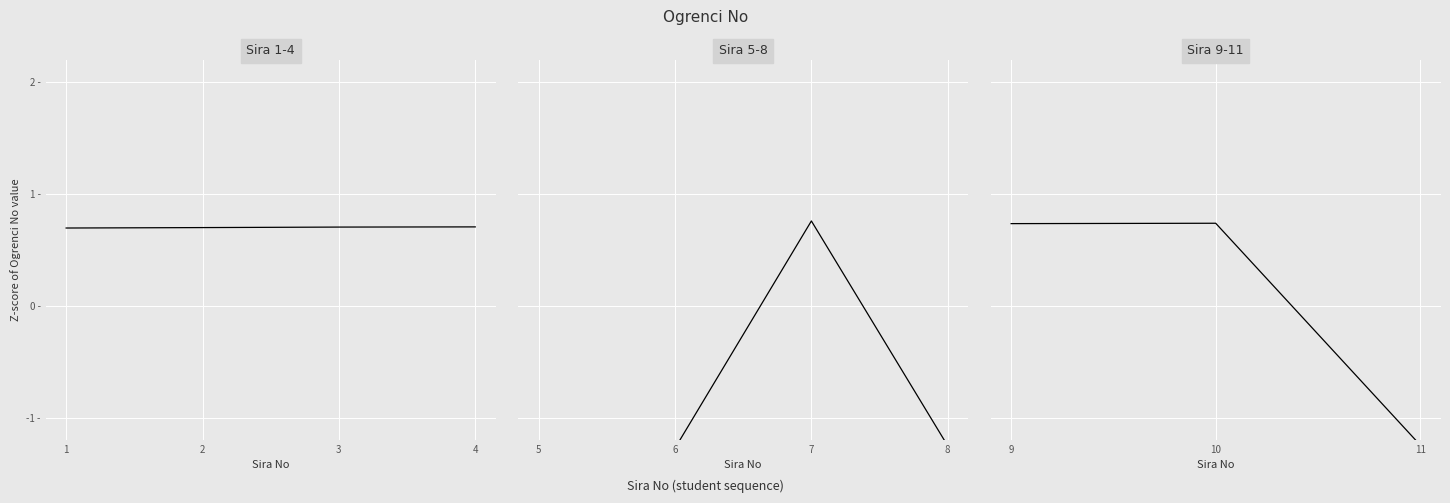

The chart shows a value of 0.7 at 9. True or false?

True